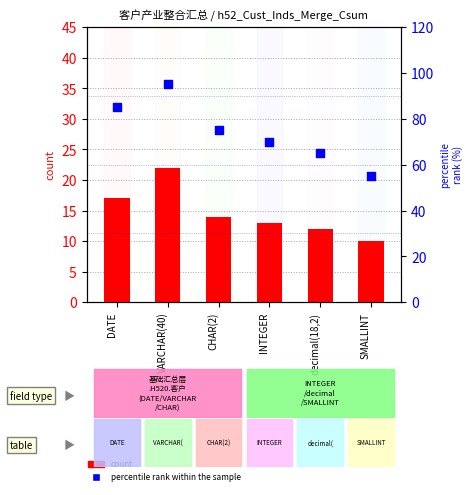

Which series has the widest spread of Y values?

percentile rank within the sample